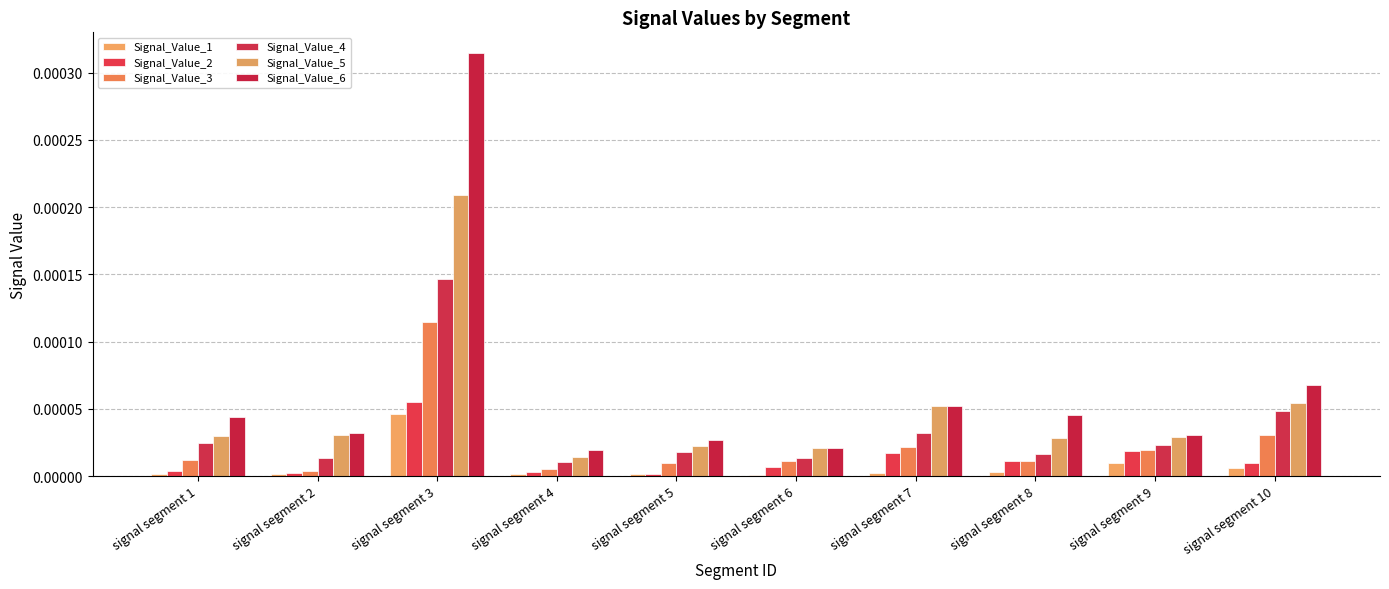

List the labels in order of Signal_Value_3 value, smallest first.

signal segment 2, signal segment 4, signal segment 5, signal segment 8, signal segment 6, signal segment 1, signal segment 9, signal segment 7, signal segment 10, signal segment 3